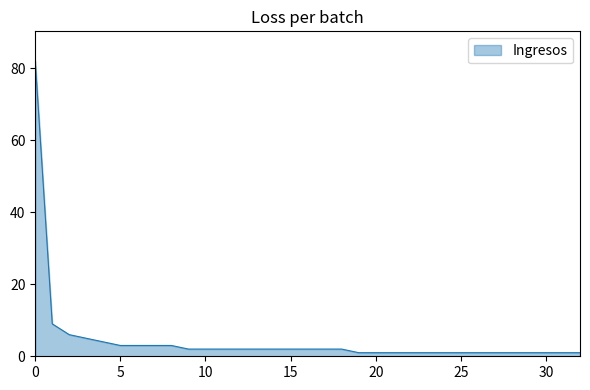

What is the difference between the maximum and minimum values?

81